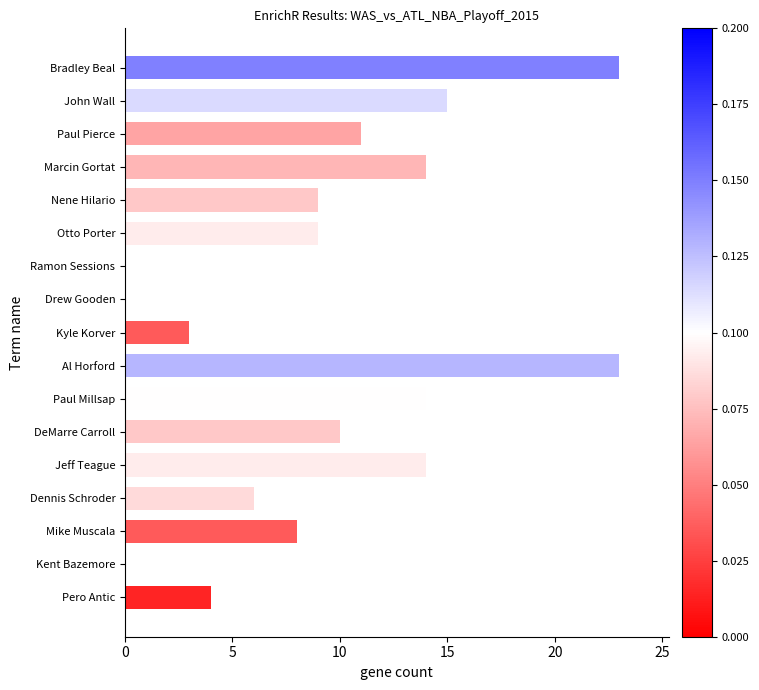

The value at Marcin Gortat is 5. True or false?

False